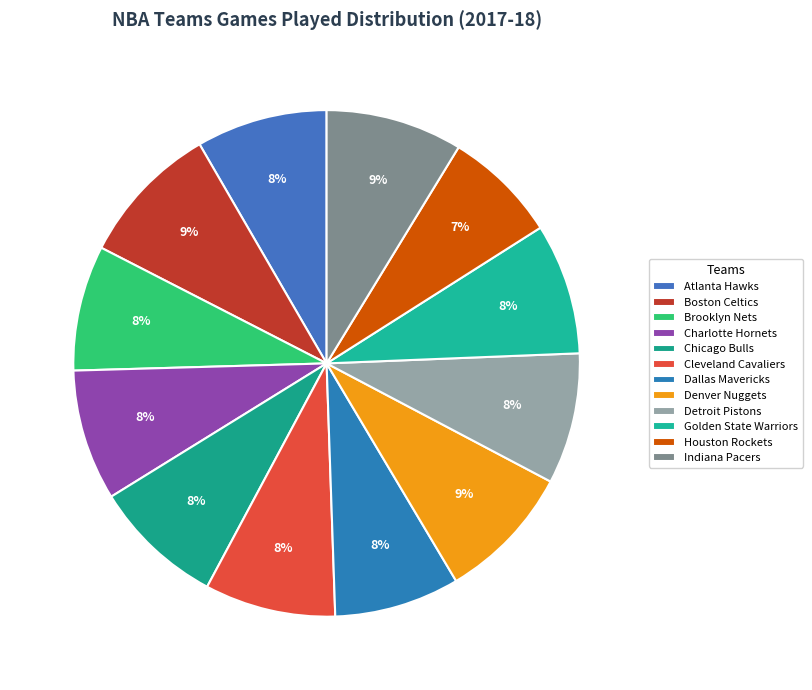

To the nearest percent, what is the average slice percentage?

8%